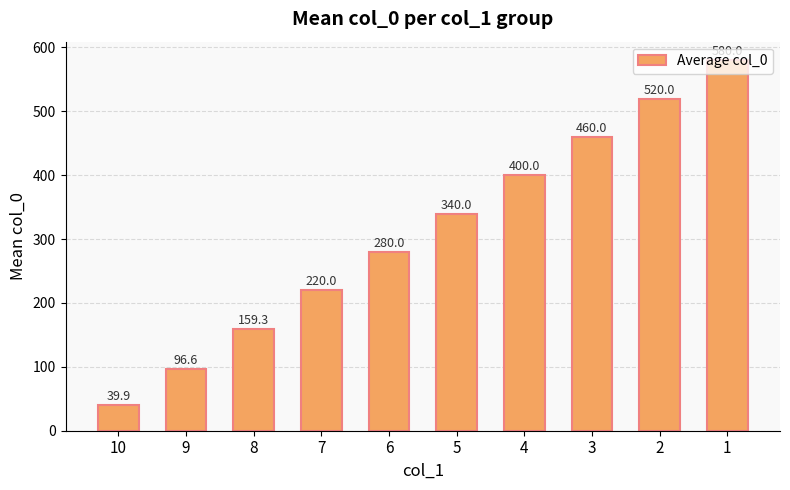

Are the bars grouped side by side (vs. stacked)?

No